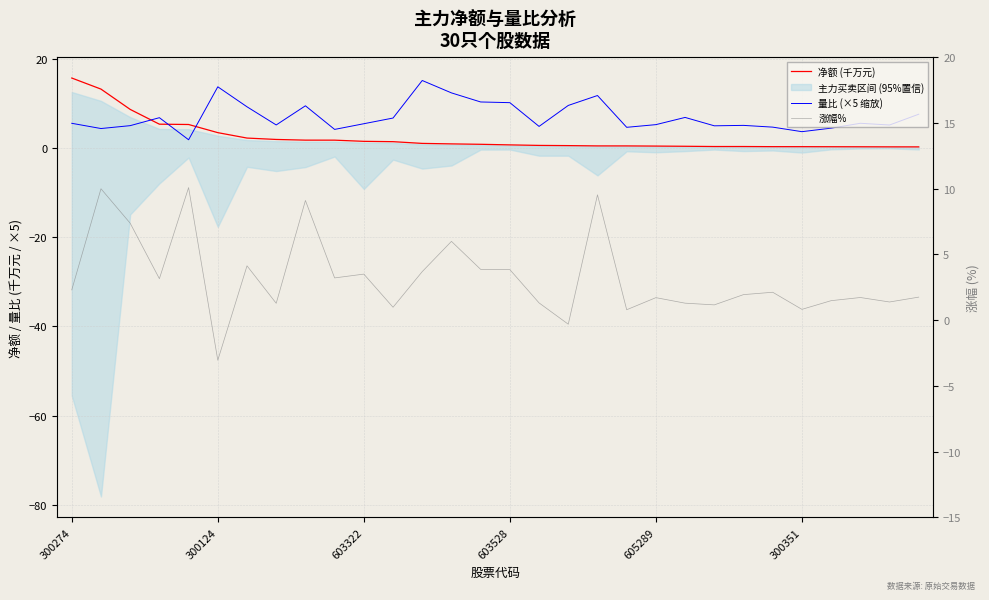

What is the difference between the 量比 (×5 缩放) values at 28 and 12?

10.0